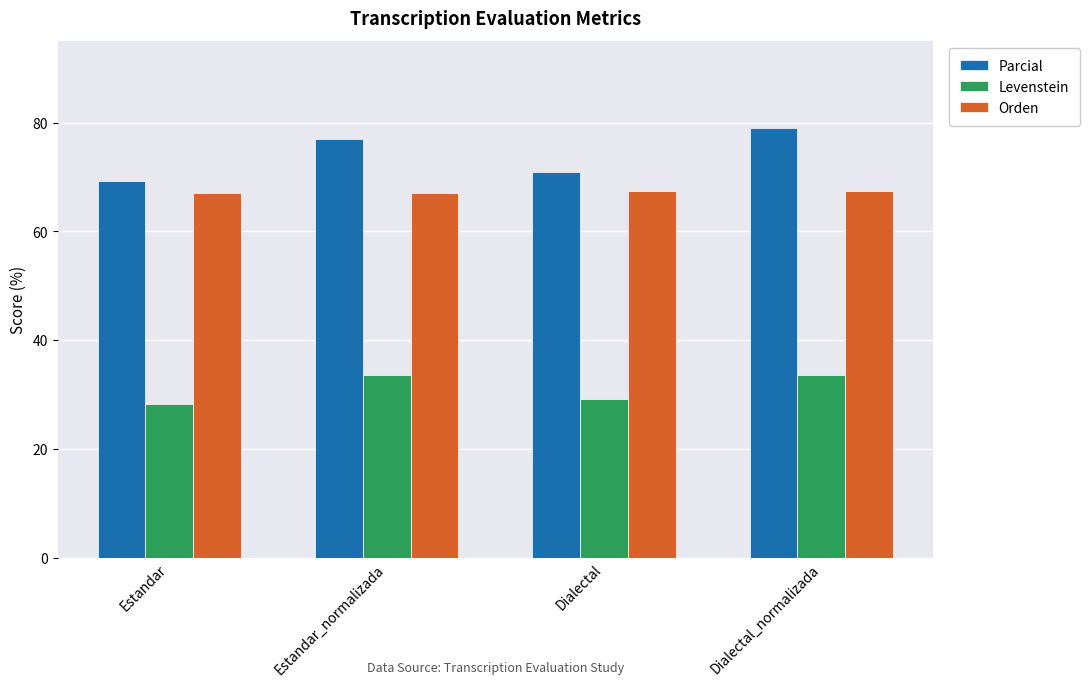

What are all the series names shown in the legend?

Parcial, Levenstein, Orden